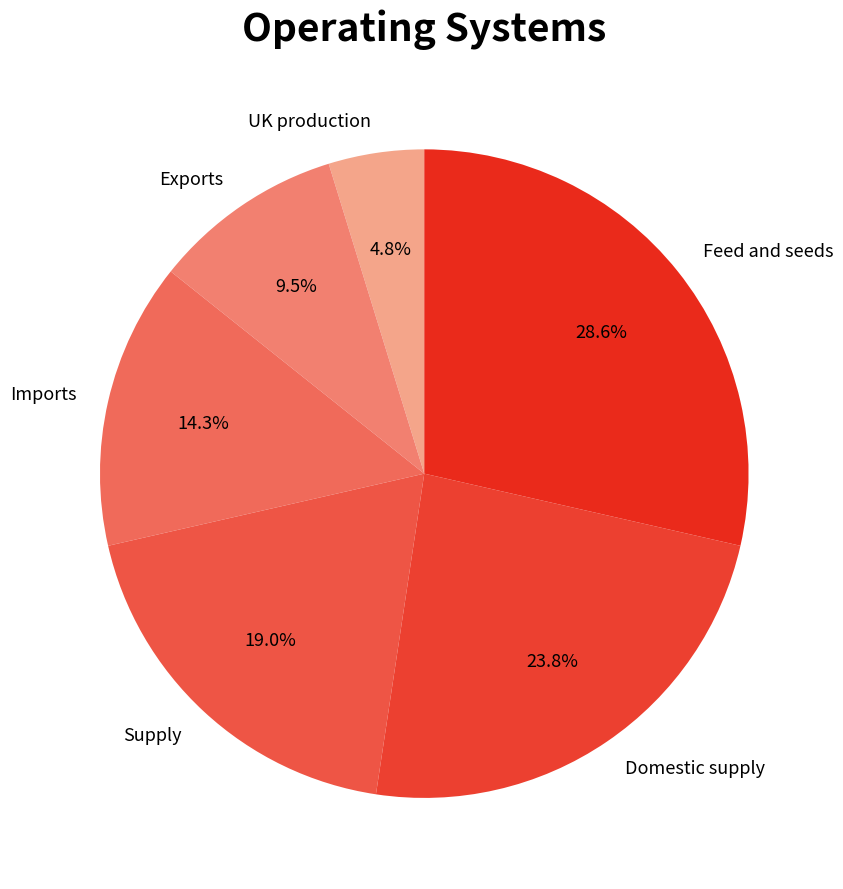

To the nearest percent, what is the difference between the largest and smallest slice percentages?

24%